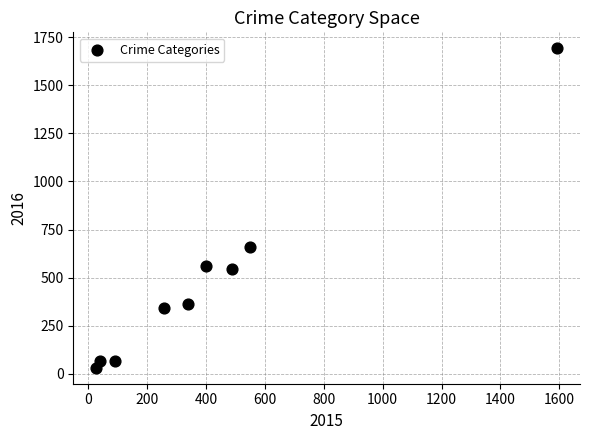

What Y value in the scatter plot is closest to 862?

662